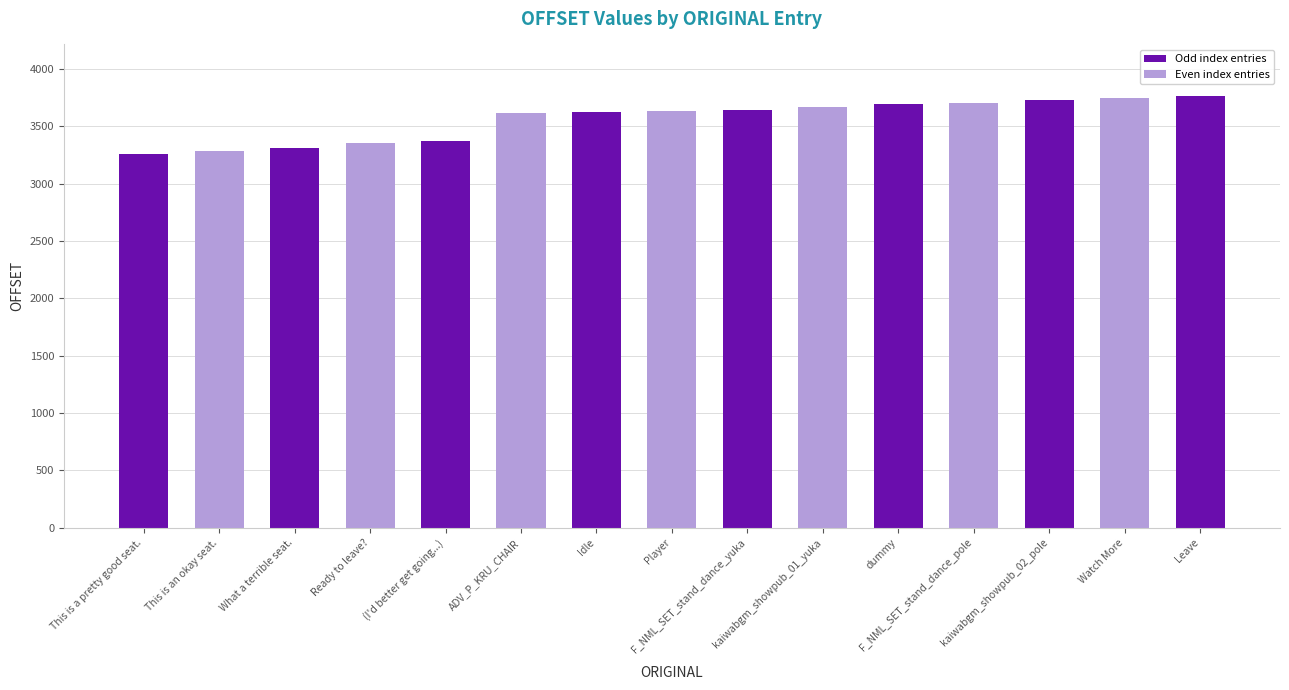

How many data points are less than 3633?

7